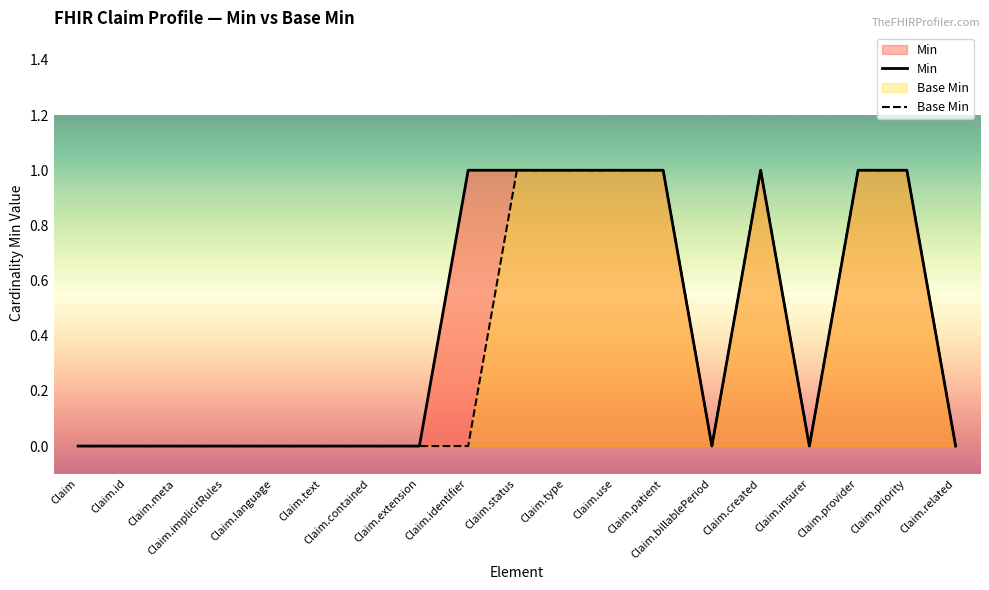

What is the difference between the second highest and minimum values in the Base Min series?

1